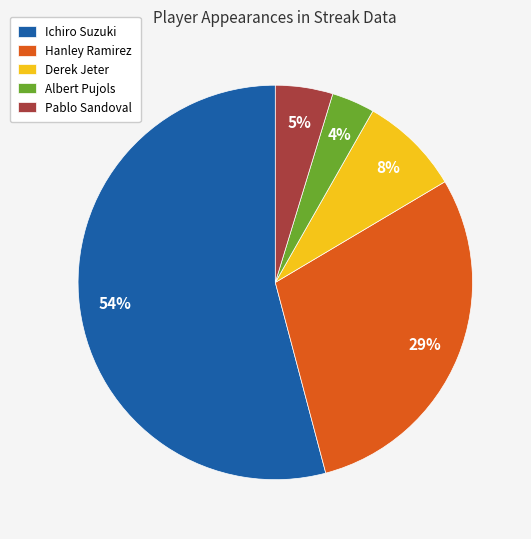

Which has a higher value, Ichiro Suzuki or Pablo Sandoval?

Ichiro Suzuki